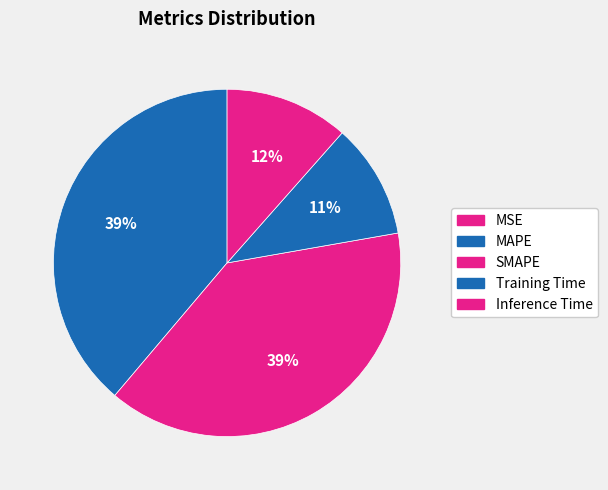

To the nearest percent, what is the combined percentage of SMAPE and MSE?

39%